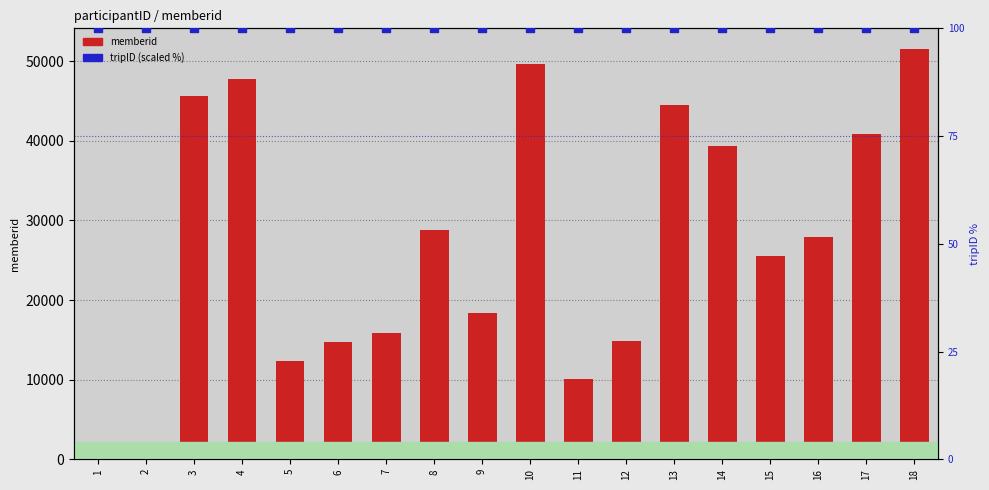

Which series contains the highest Y value?

memberid